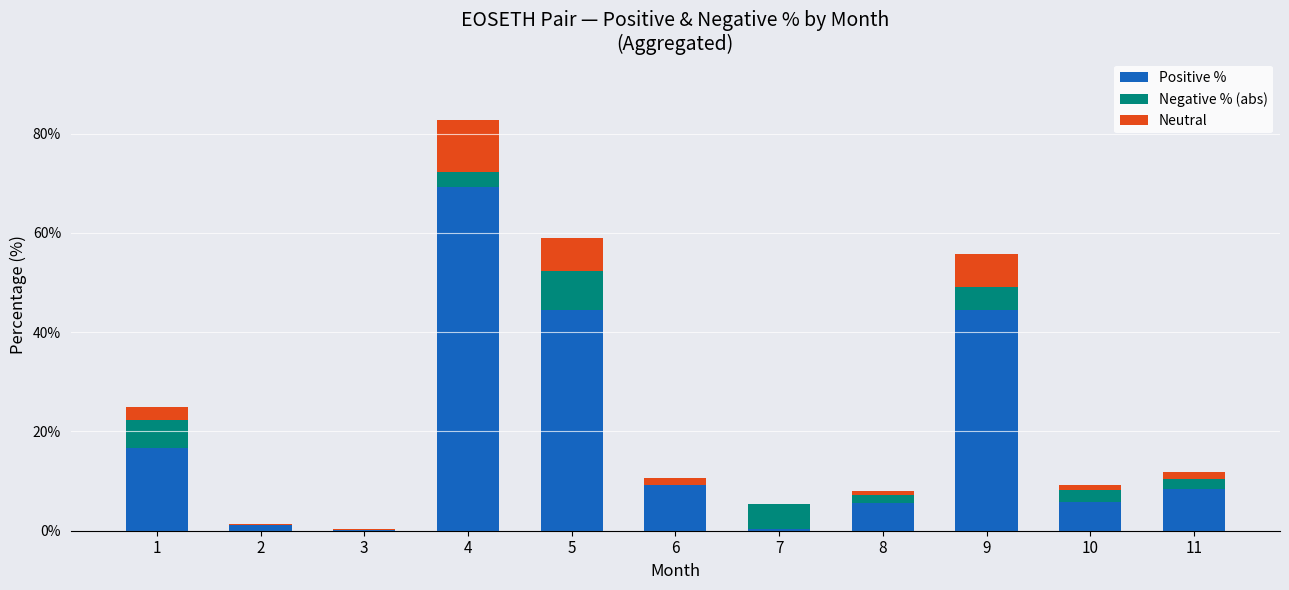

The Positive % series shows 9.2 at 6. True or false?

True